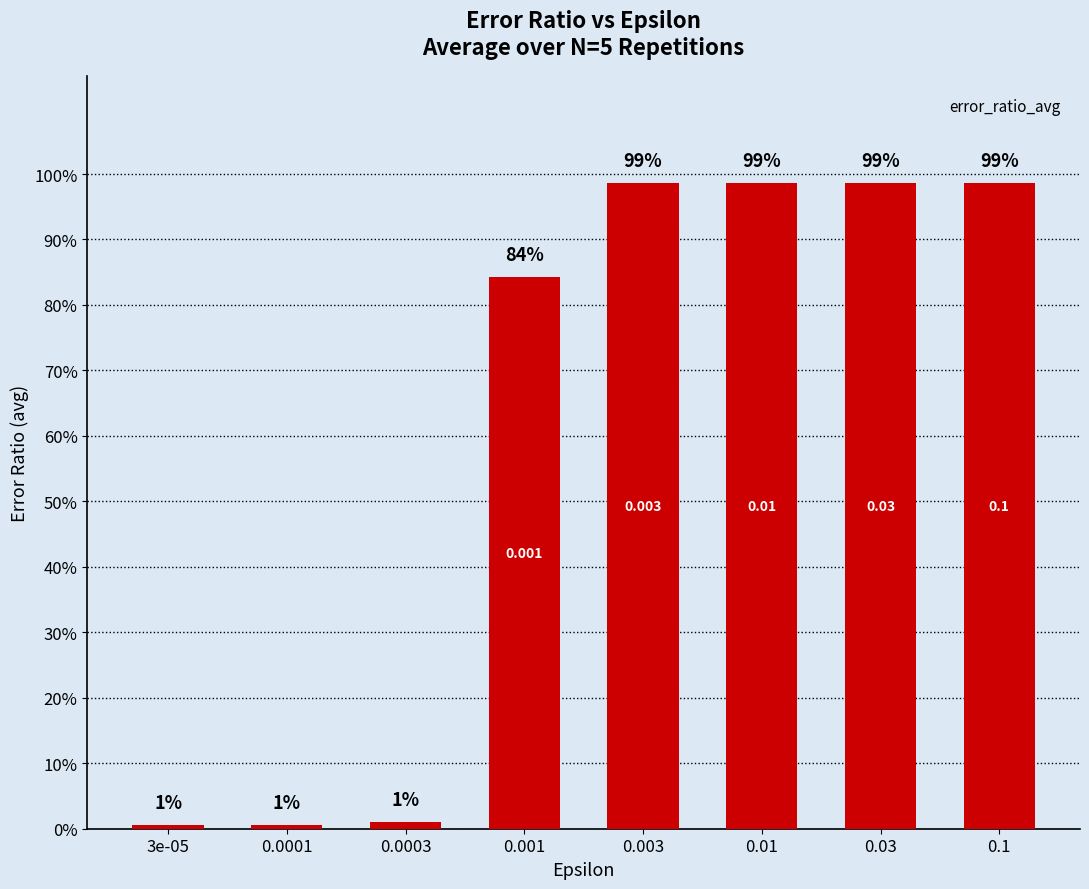

Are the bars horizontal?

No